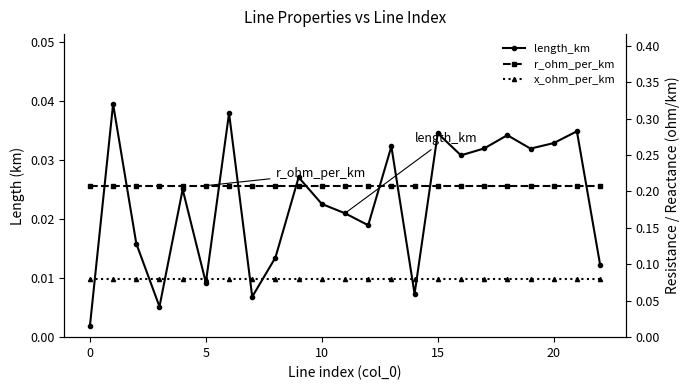

Is the value of r_ohm_per_km at 21 greater than the value of length_km at 0?

Yes